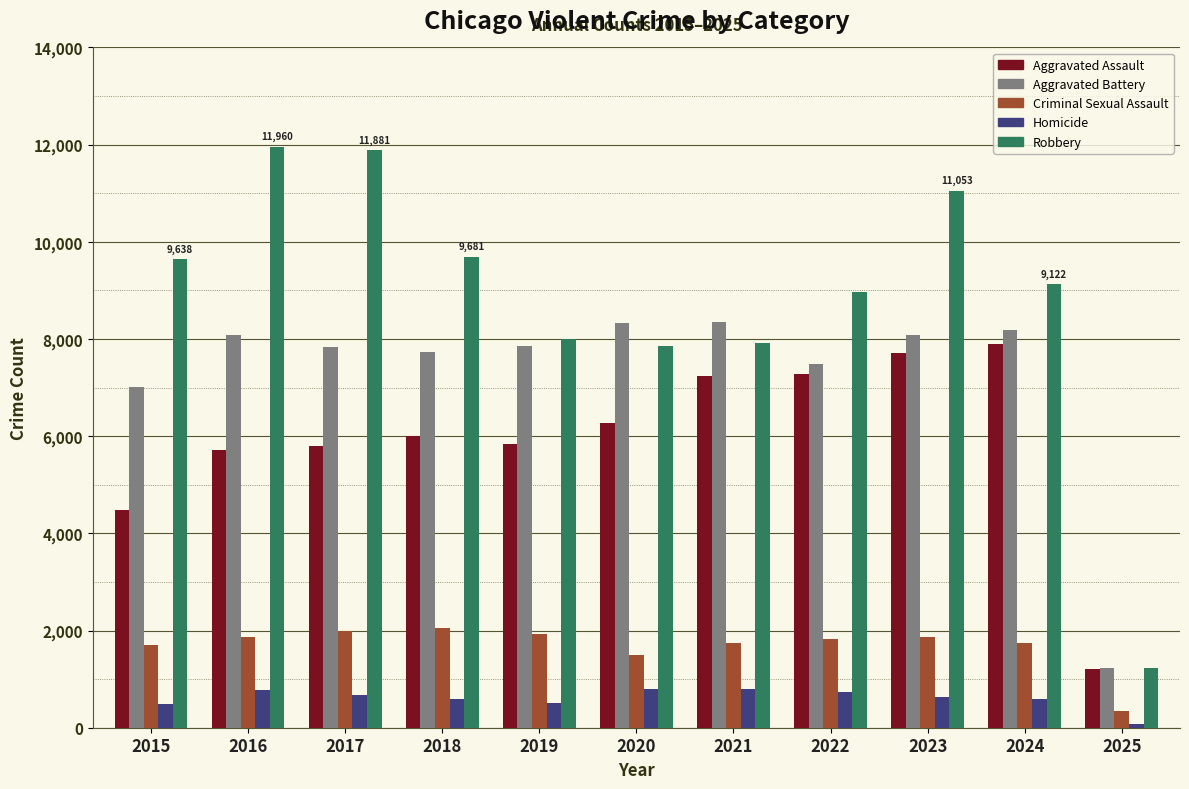

Which series has the largest range (max minus min)?

Robbery